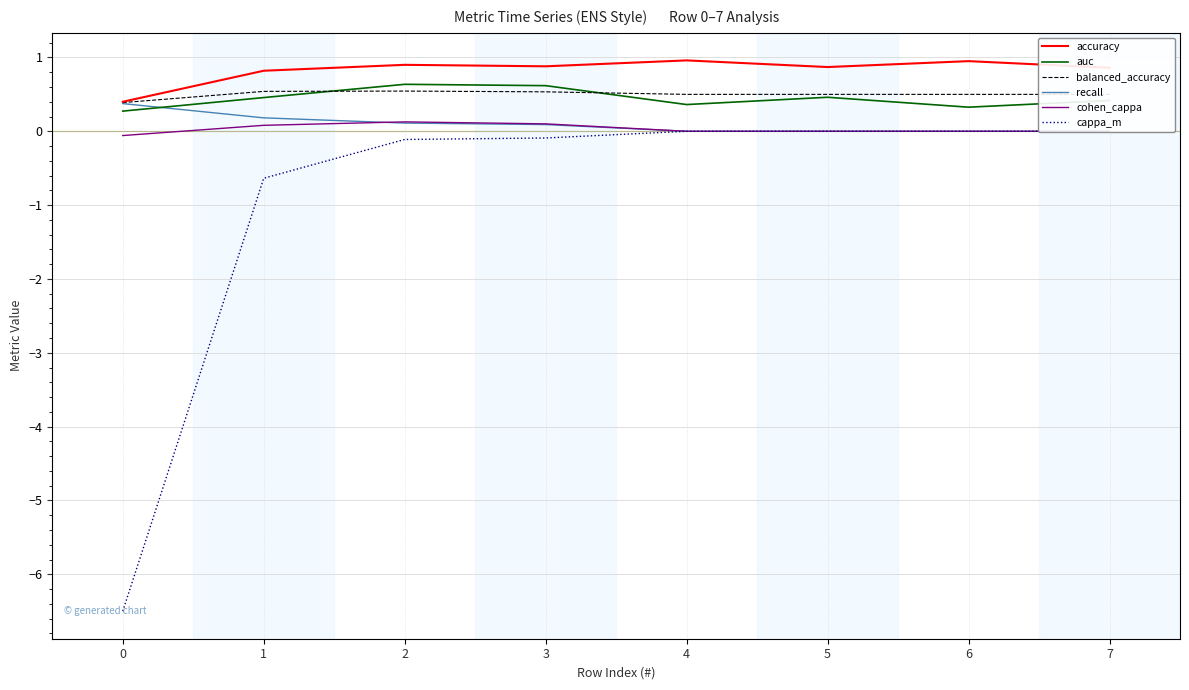

At which label does cohen_cappa first exceed 0?

1